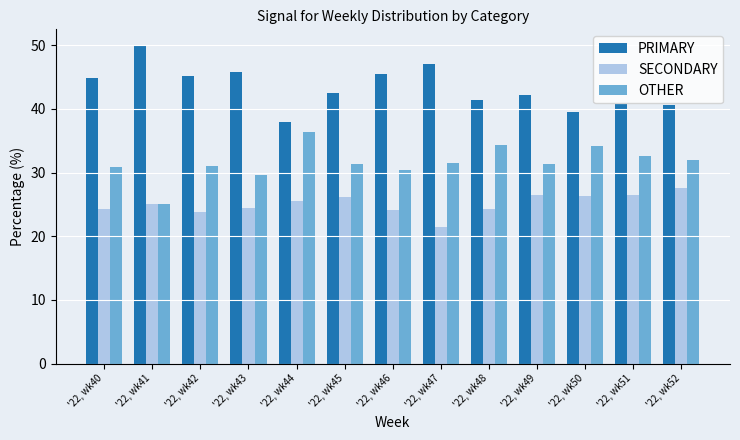

What is the total value across all series at '22, wk46?

100.0